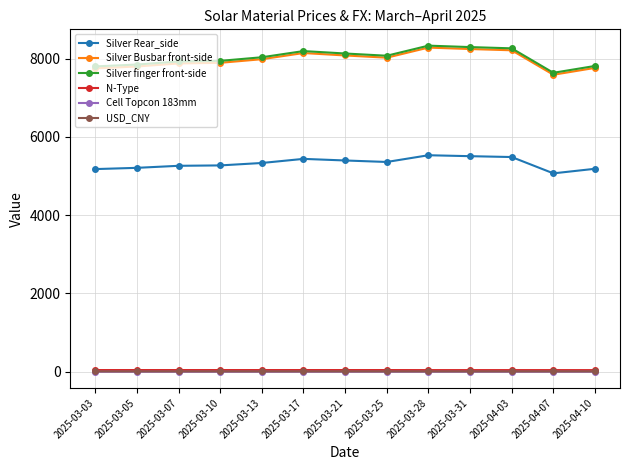

True or false: Silver finger front-side has more than 1 interior local peaks.

True